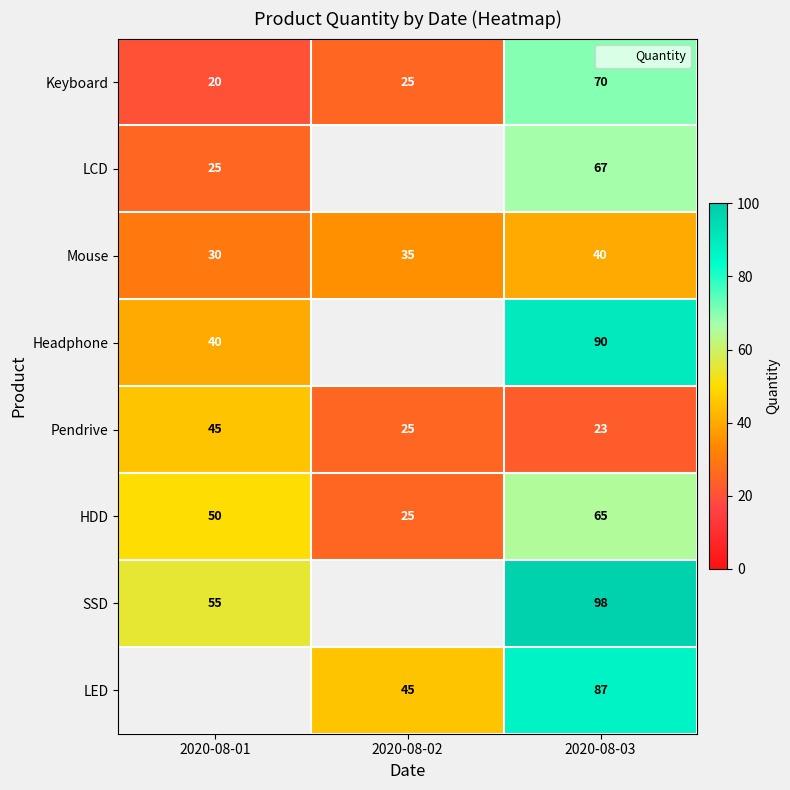

At how many categories does at least one series exceed 94?

1